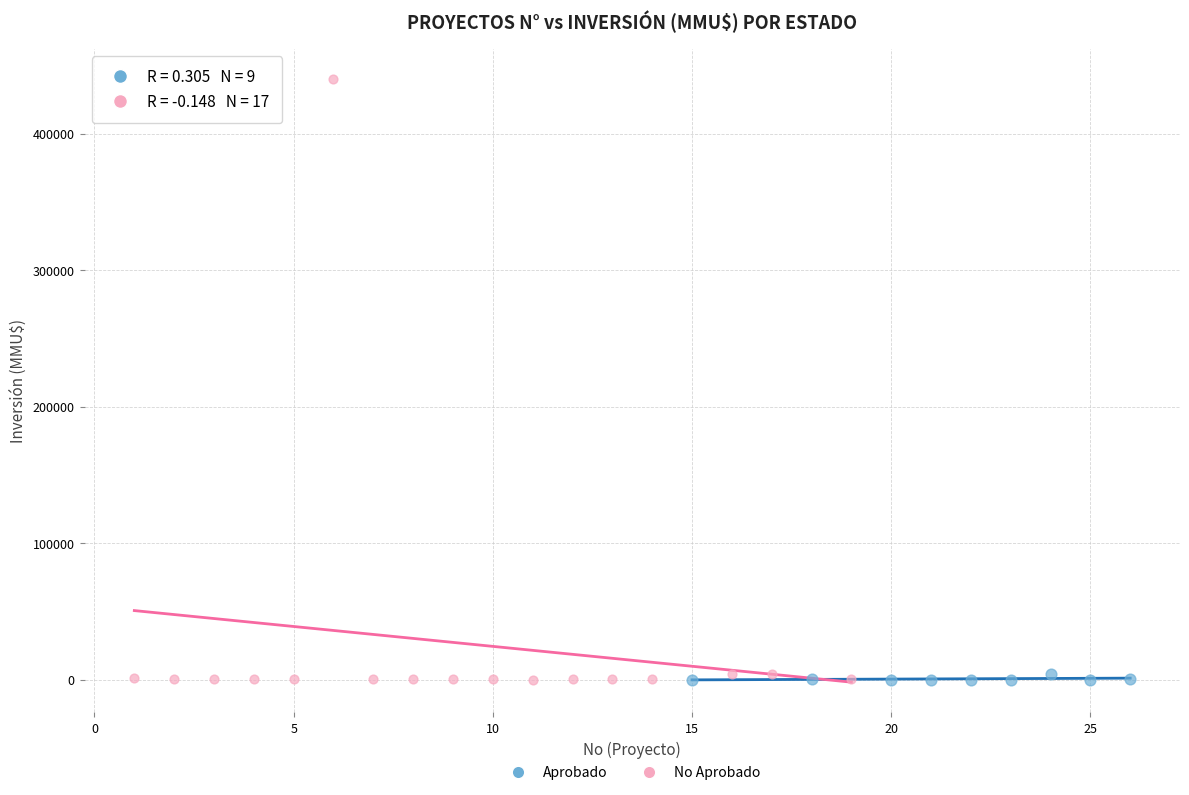

Which series reaches the maximum Y coordinate?

No Aprobado